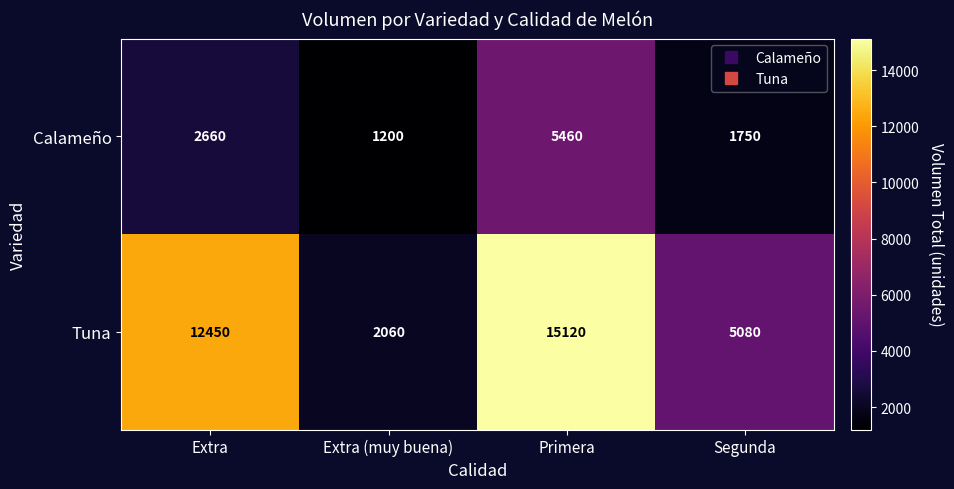

At Primera, list the series in order from largest to smallest.

Tuna, Calameño